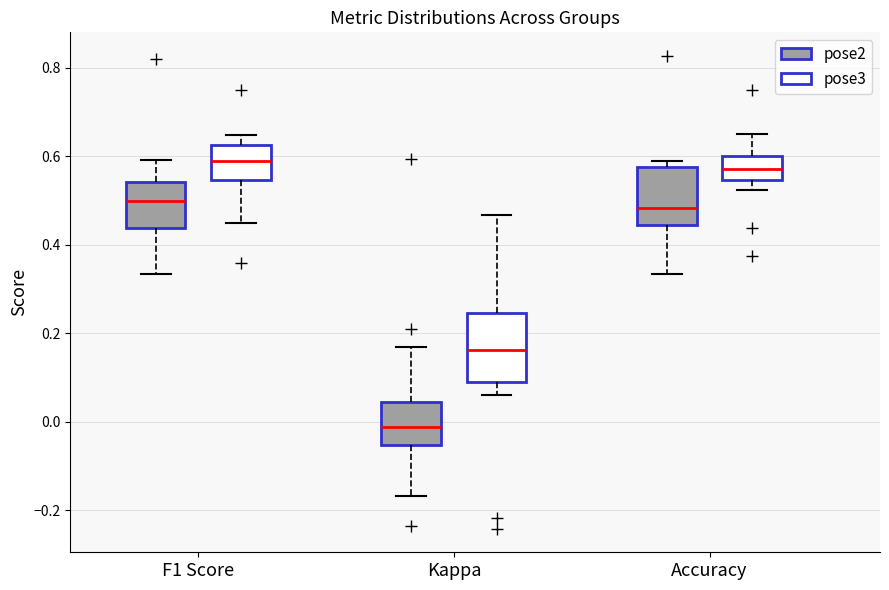

Reading left to right, transcribe this box plot: for each box, give where its median line is, the range the box spans, and where its two whiskers end, as read against the y-axis. The values are not printed on the chart, so give them approximately, as read against the axis.

F1 Score (pose2): median 0.50, box 0.44 to 0.54, whiskers 0.34 to 0.60
F1 Score (pose3): median 0.58, box 0.54 to 0.62, whiskers 0.44 to 0.64
Kappa (pose2): median -0.02, box -0.06 to 0.04, whiskers -0.16 to 0.16
Kappa (pose3): median 0.16, box 0.10 to 0.24, whiskers 0.06 to 0.46
Accuracy (pose2): median 0.48, box 0.44 to 0.58, whiskers 0.34 to 0.58 (just above the box's upper edge)
Accuracy (pose3): median 0.58, box 0.54 to 0.60, whiskers 0.52 to 0.66